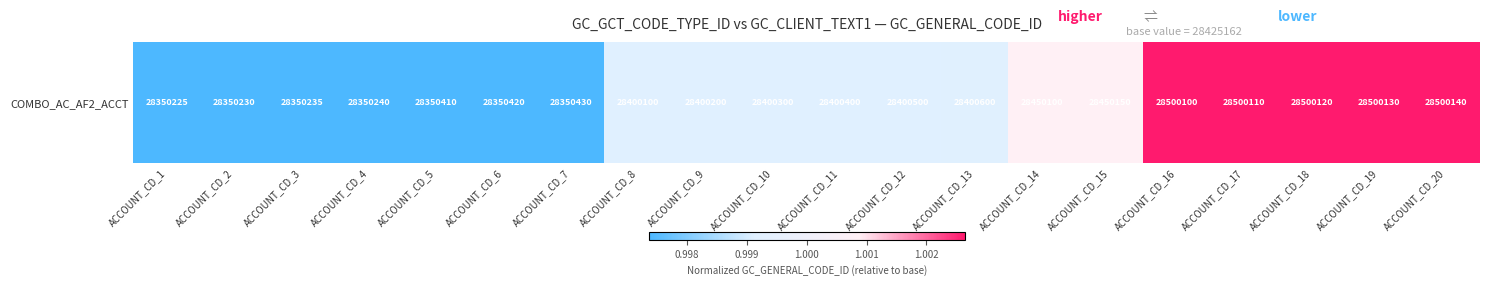

Which category has the lowest value across all series?

ACCOUNT_CD_1